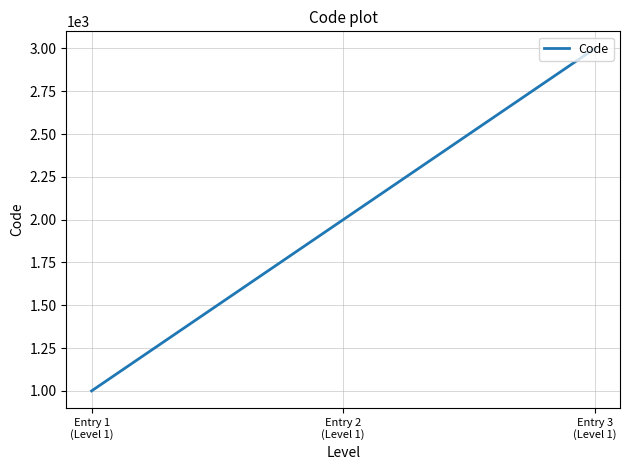

How many values are between 1000 and 3000?

3